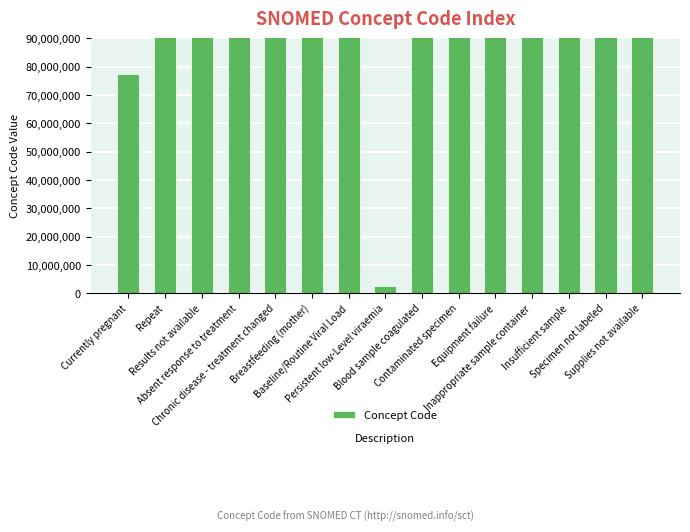

What is the smallest value displayed?

2528003